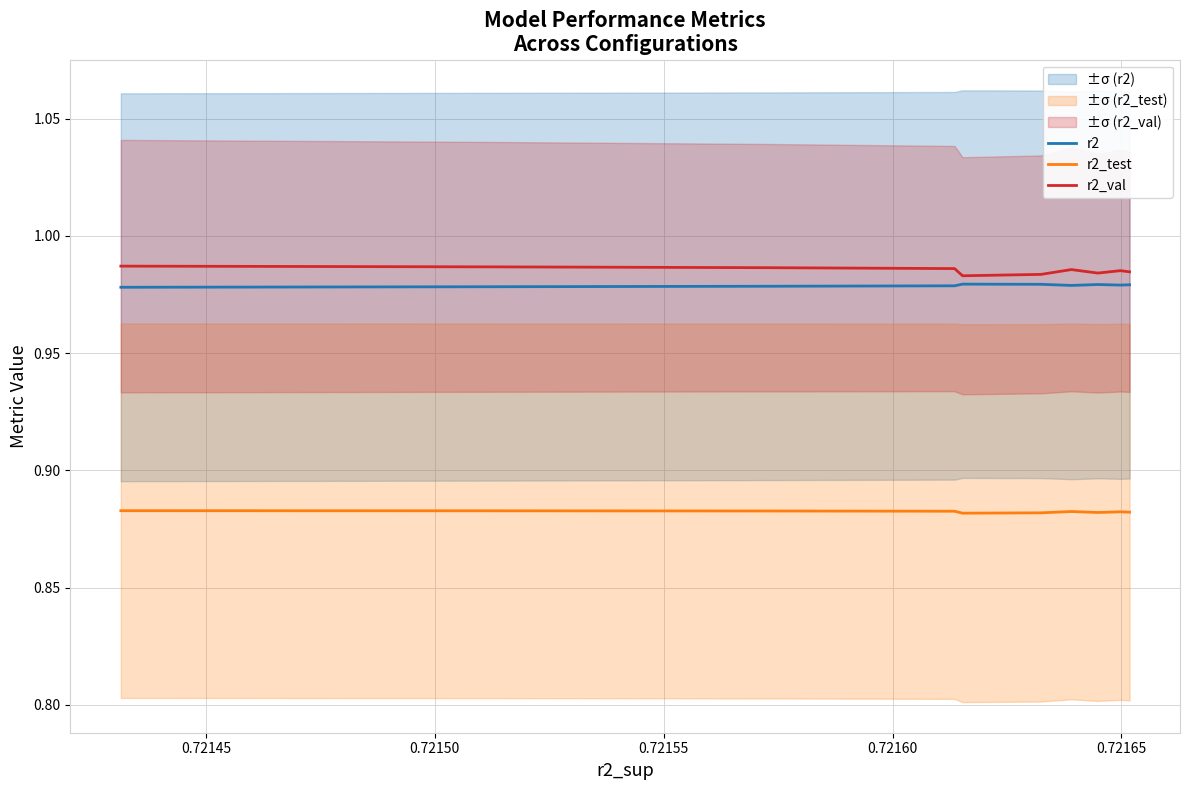

Rank the series by their maximum value, from highest to lowest.

r2_val, r2, r2_test